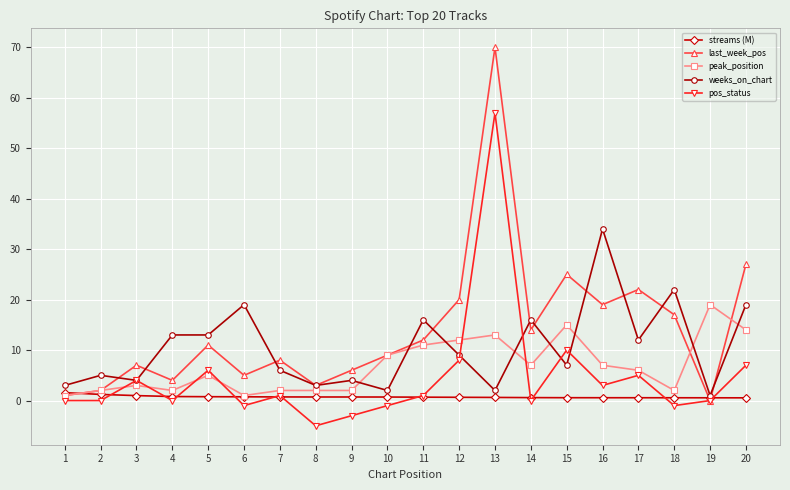

Which series has the widest spread of values?

last_week_pos